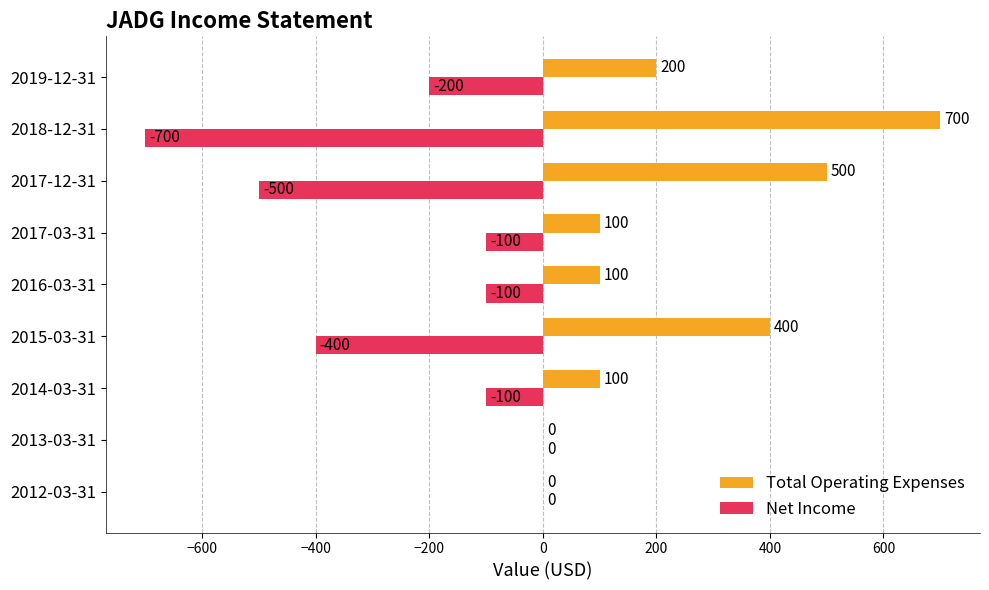

Is the value of Total Operating Expenses at 2014-03-31 greater than the value of Net Income at 2014-03-31?

Yes